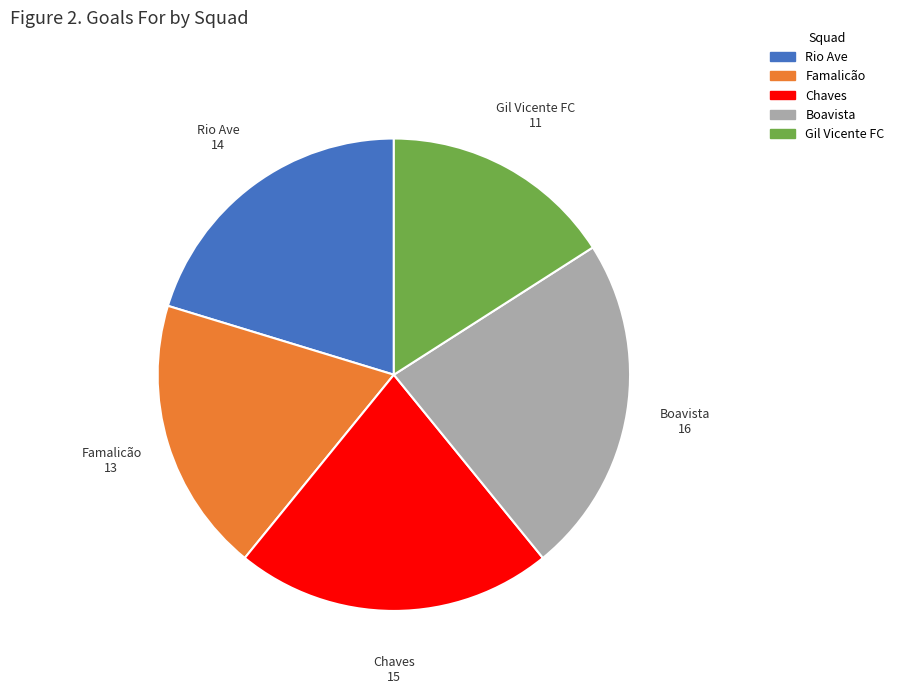

Rank the categories by value from lowest to highest.

Gil Vicente FC, Famalicão, Rio Ave, Chaves, Boavista